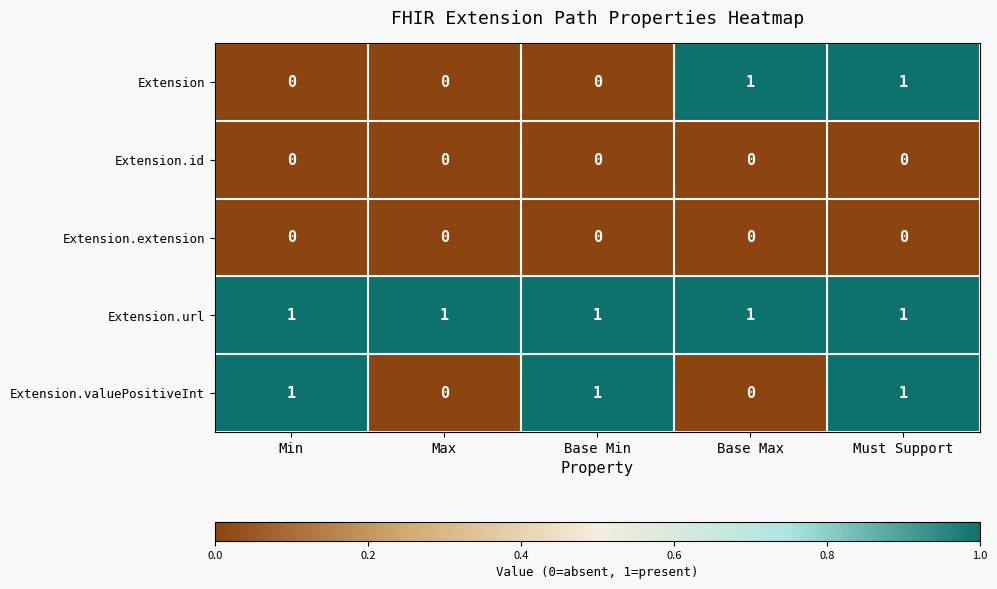

What is the total value across all series at Must Support?

3